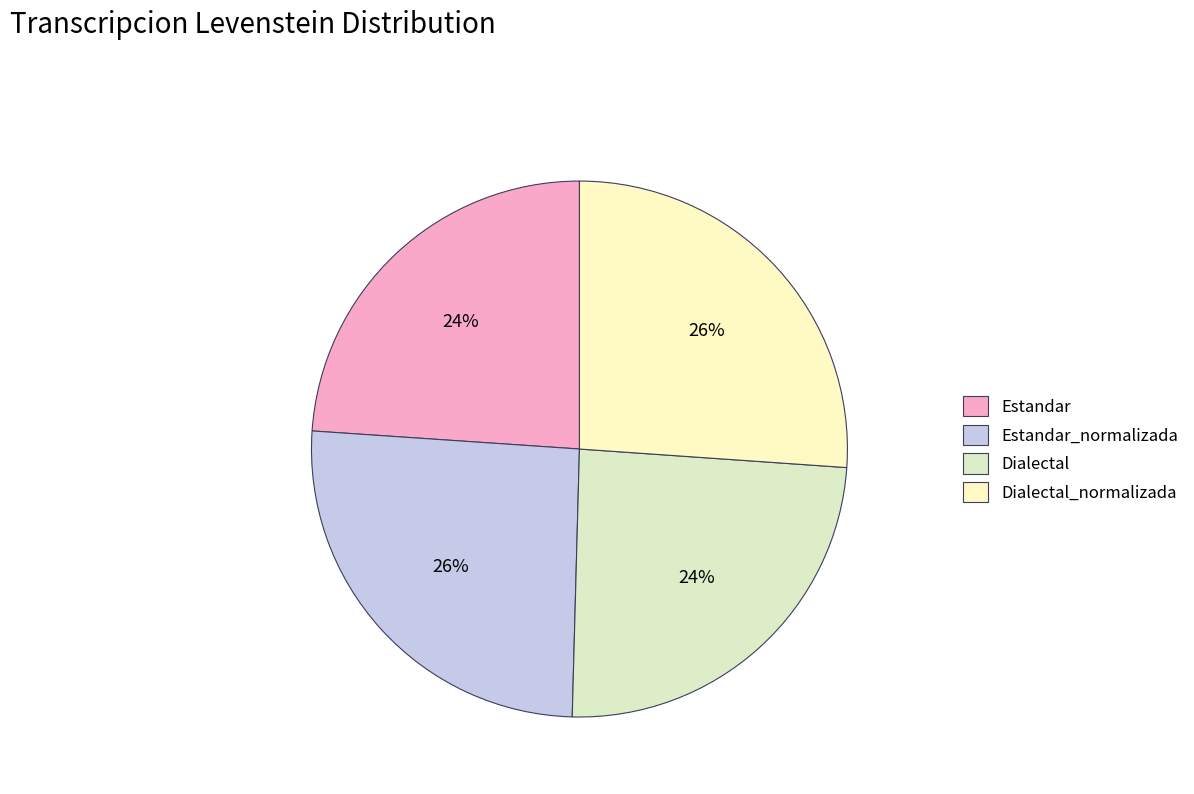

Does Estandar_normalizada account for over 50% of the chart?

No